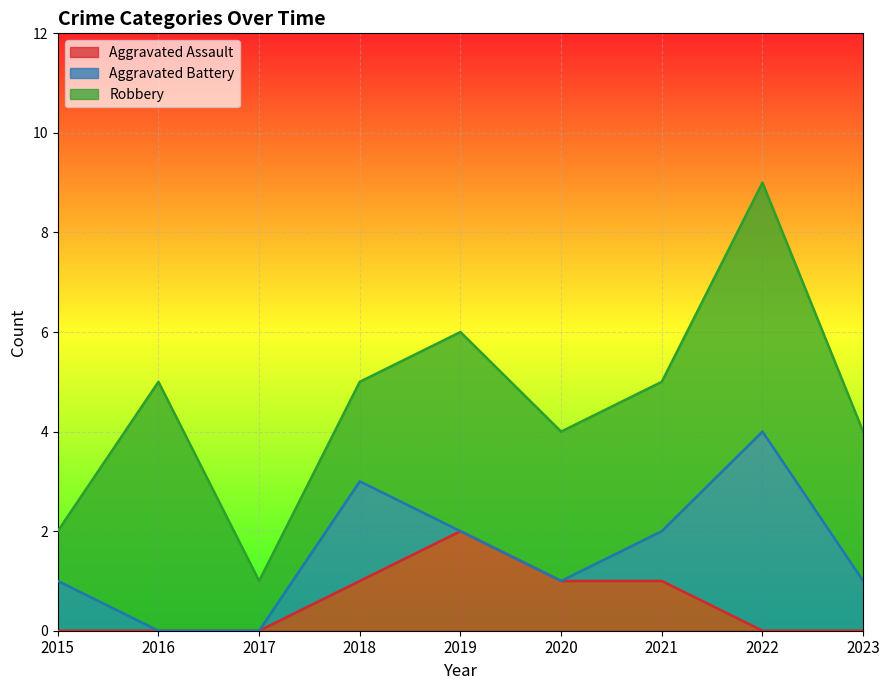

What is the maximum value shown in the chart?

5